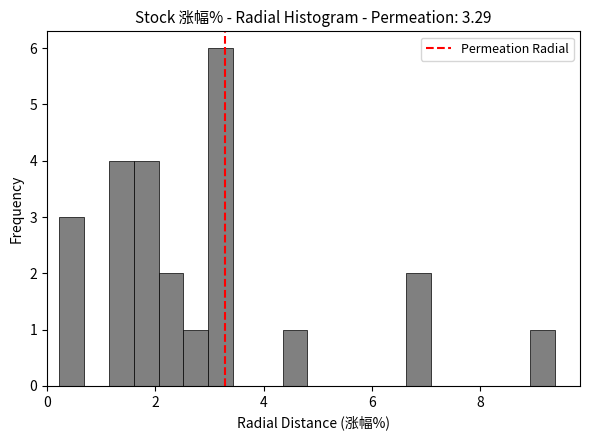

Around what value on the x-axis is the tallest bar? Give the approximate position of its centre, as read against the axis.

3.2